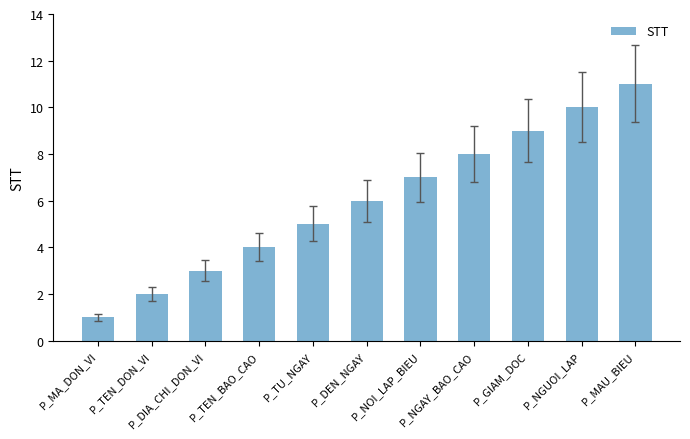

What is the value of the 3rd bar from the left?

3